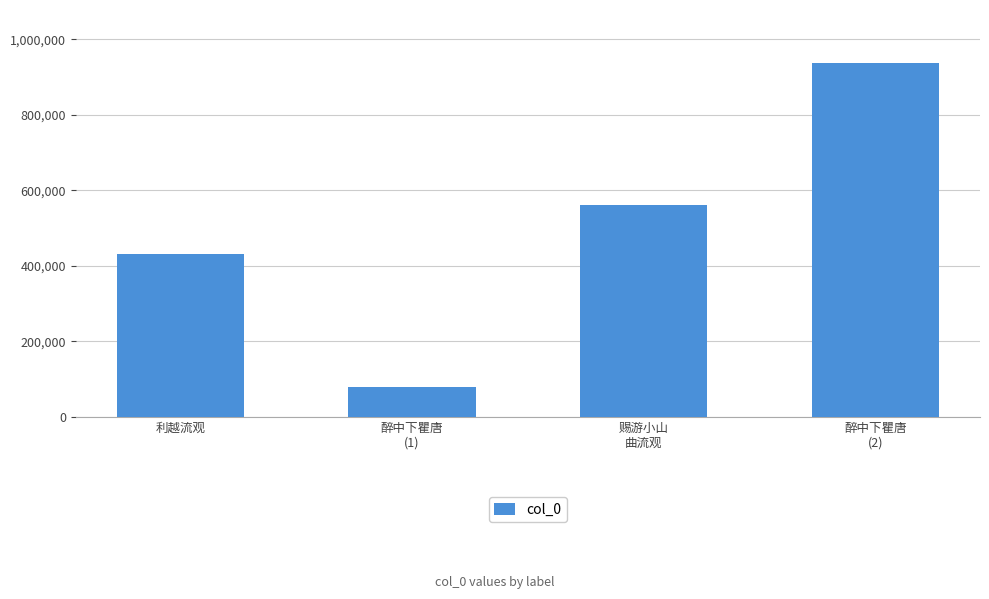

List the labels in order of value, largest first.

醉中下瞿唐
(2), 赐游小山
曲流观, 利越流观, 醉中下瞿唐
(1)